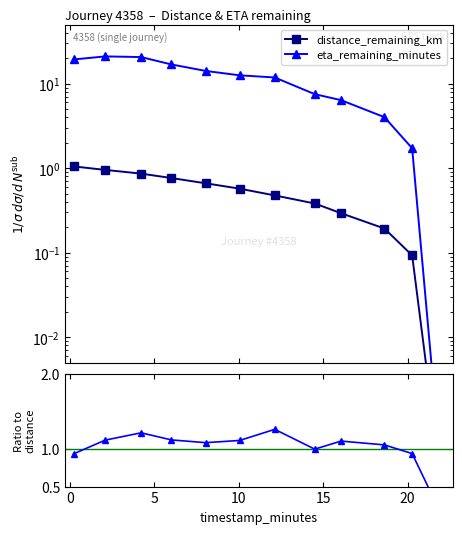

Reading right to left, transcribe all the data shown in this chart.

distance_remaining_km: 0.0	0.1	0.2	0.3	0.4	0.5	0.6	0.7	0.8	0.9	1.0	1.0
eta_remaining_minutes: 0.0	1.7	4.0	6.4	7.5	11.8	12.6	14.1	16.9	20.6	21.0	19.3
eta / distance (norm.): 0.1	0.9	1.1	1.1	1.0	1.3	1.1	1.1	1.1	1.2	1.1	0.9